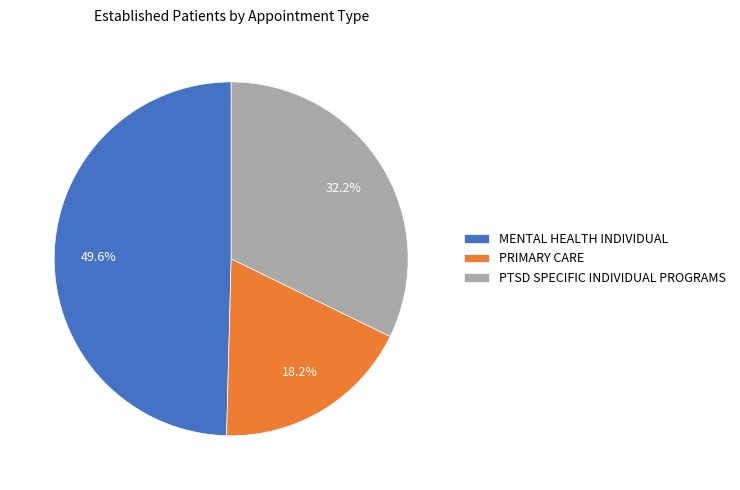

Is PTSD SPECIFIC INDIVIDUAL PROGRAMS the majority of the pie?

No